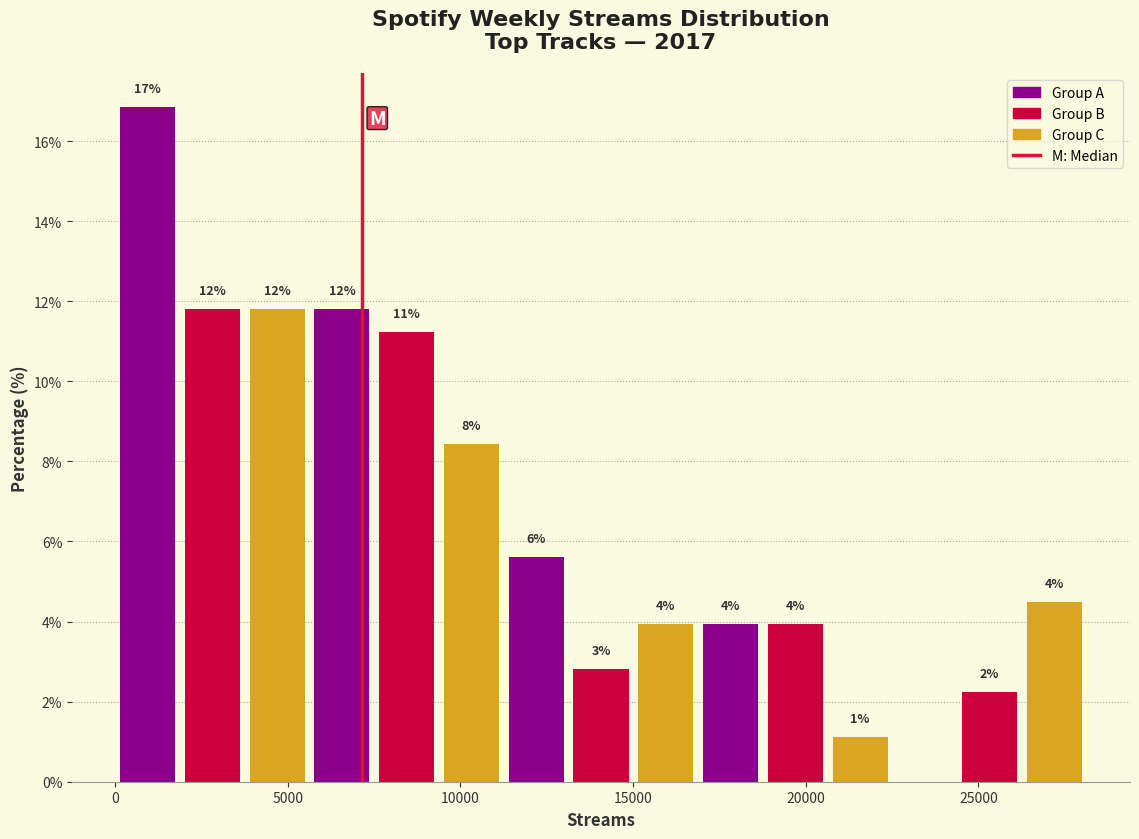

Read against the x-axis, roughly where is the centre of the tallest bar?

1000